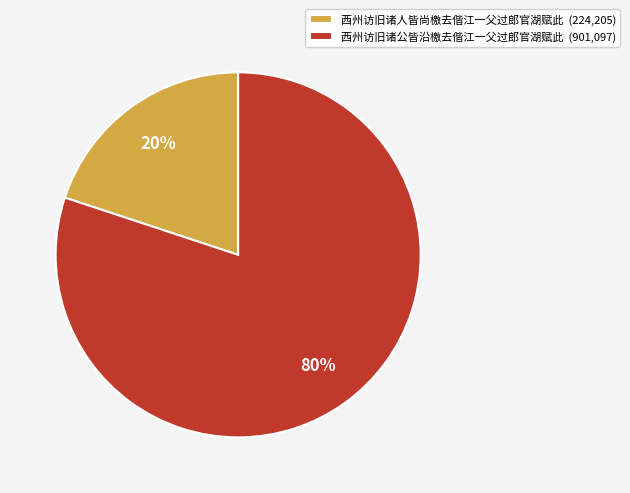

How many slices are in this pie chart?

2